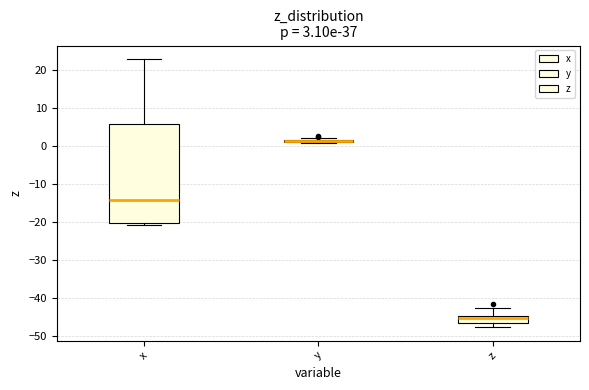

Which box is the tallest, from its lower edge to its upper edge?

x